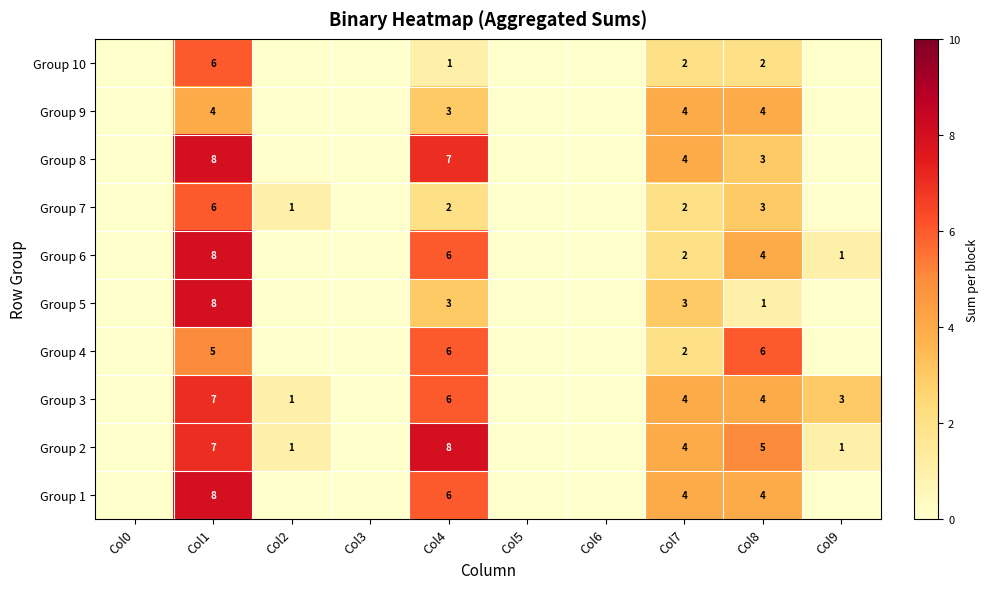

The Group 2 series shows 7 at Col8. True or false?

False